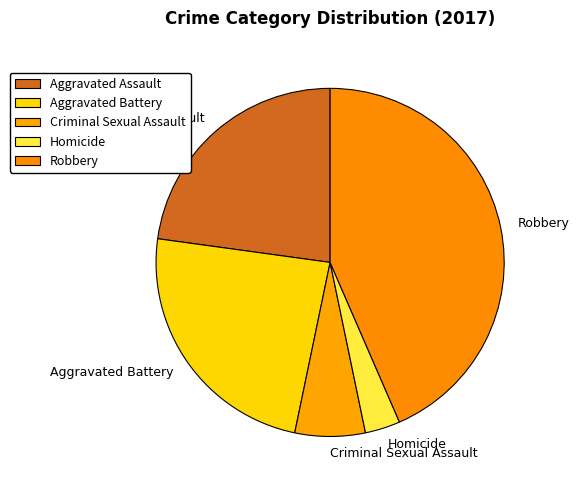

How many slices are in this pie chart?

5